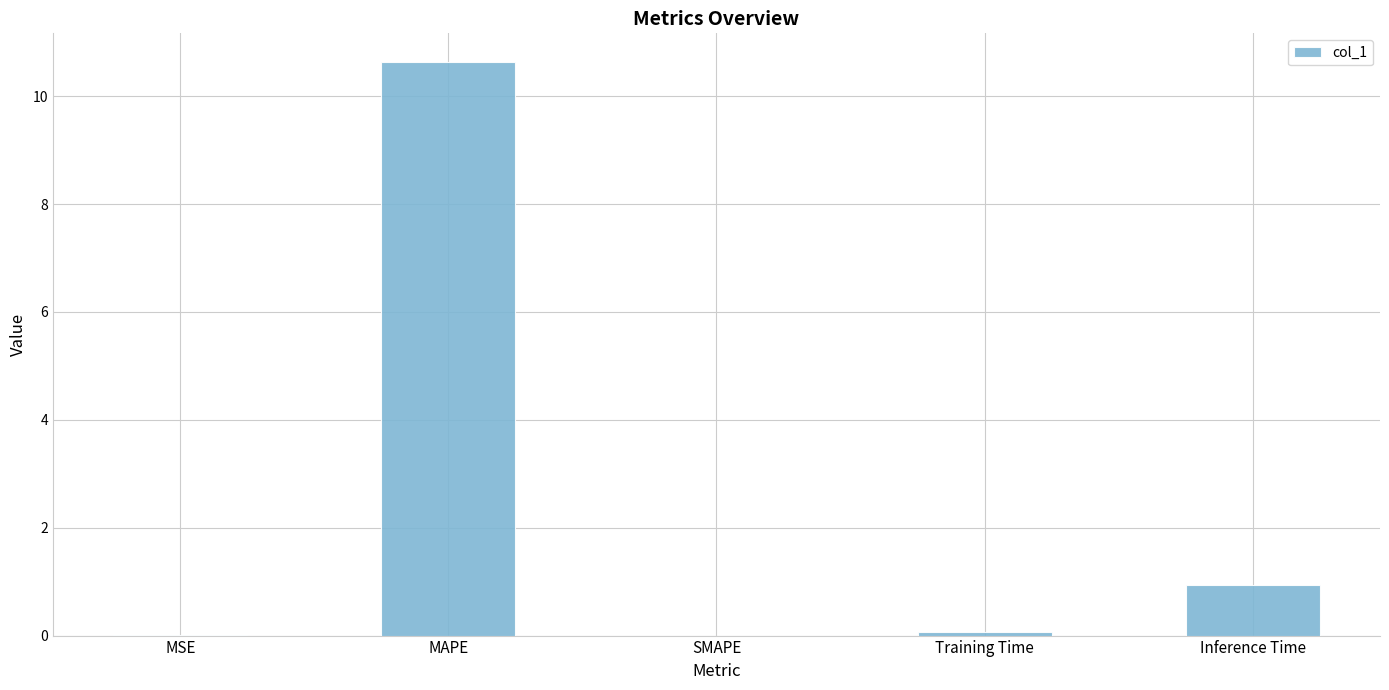

Which has a higher value, Inference Time or MSE?

Inference Time